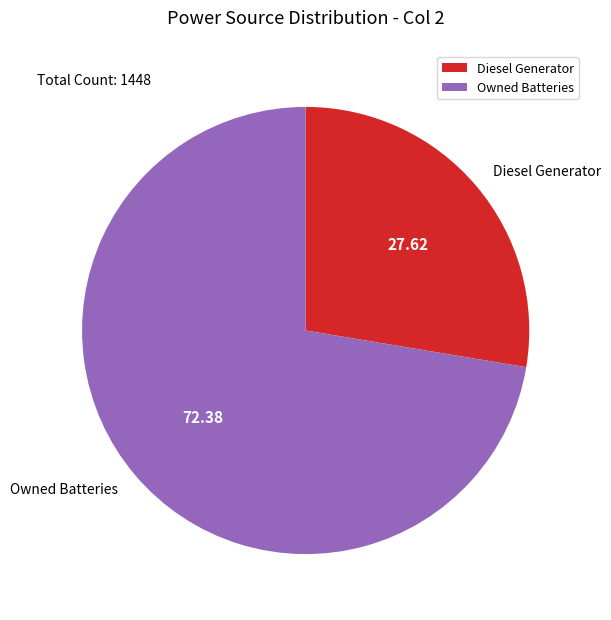

What is the ratio of the value at Diesel Generator to the value at Owned Batteries?

0.4